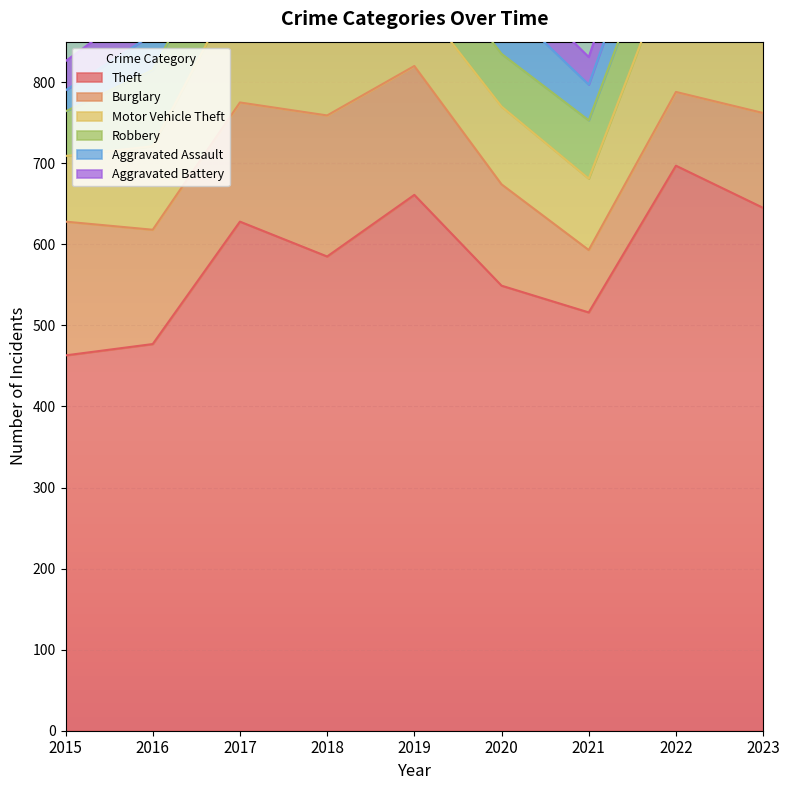

What is the maximum value shown in the chart?

697